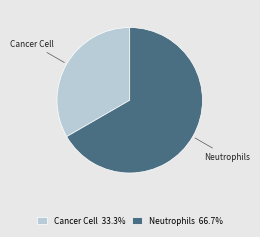

Which category has the smallest portion of the pie?

Cancer Cell